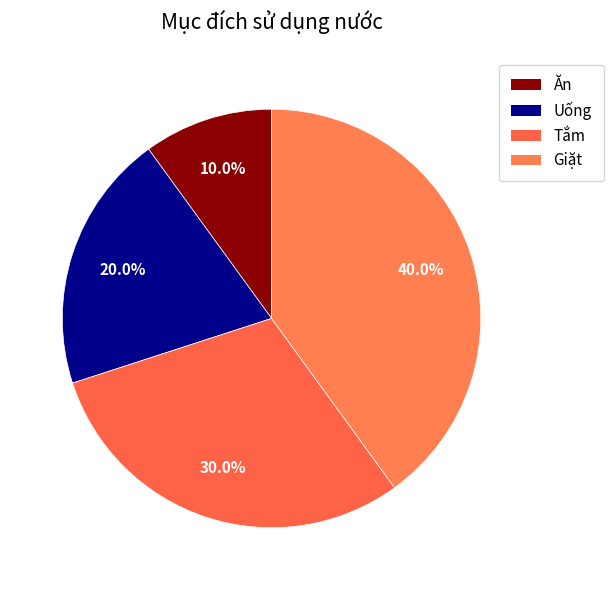

What portion of the pie excludes Tắm?

70.0%